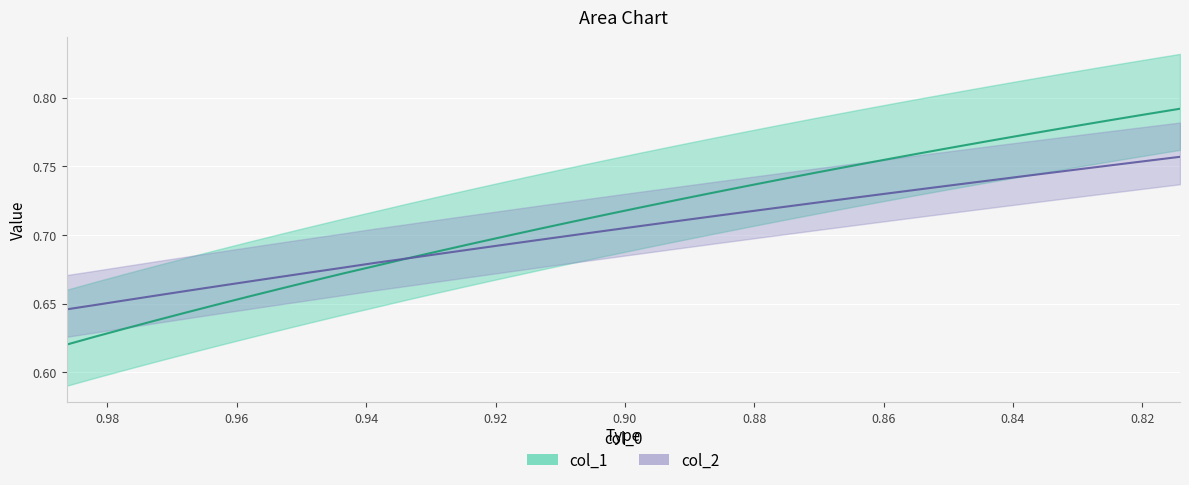

At how many categories does at least one series exceed 0?

34